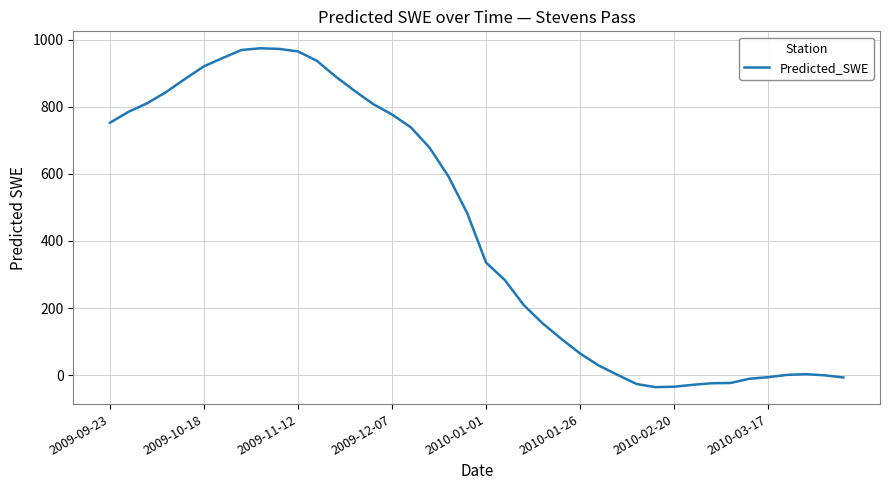

Is this an area chart (filled region under the line)?

No